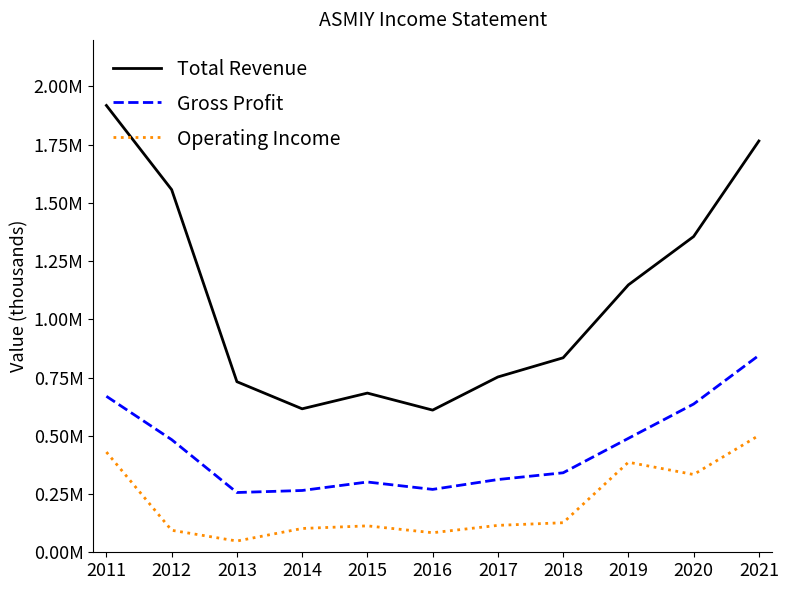

True or false: Total Revenue has a value of 752700 at 2017.

True